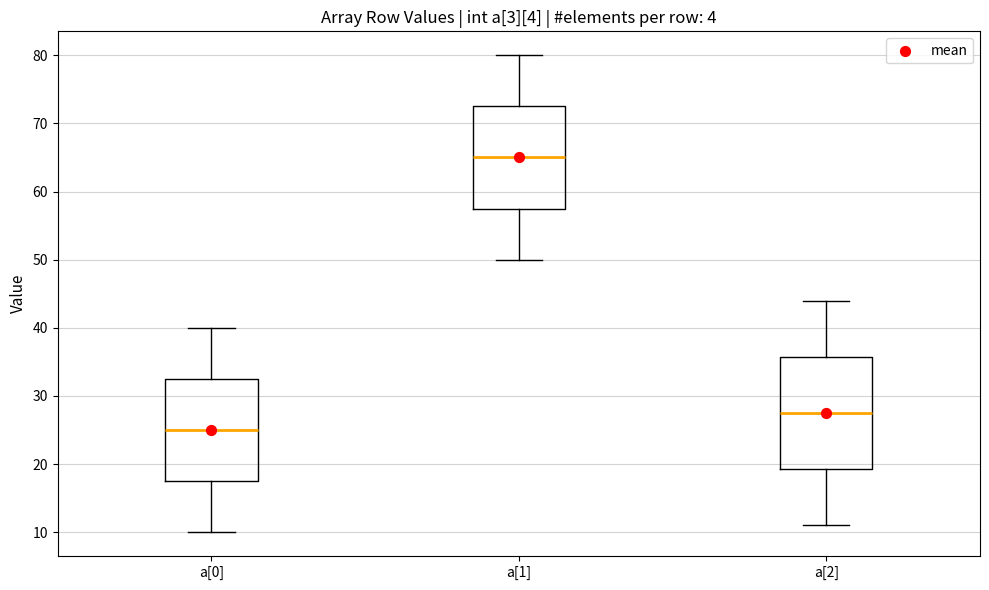

Where is the lower edge of the box for a[1] on the y-axis? The values are not printed on the chart, so give them approximately, as read against the axis.

58